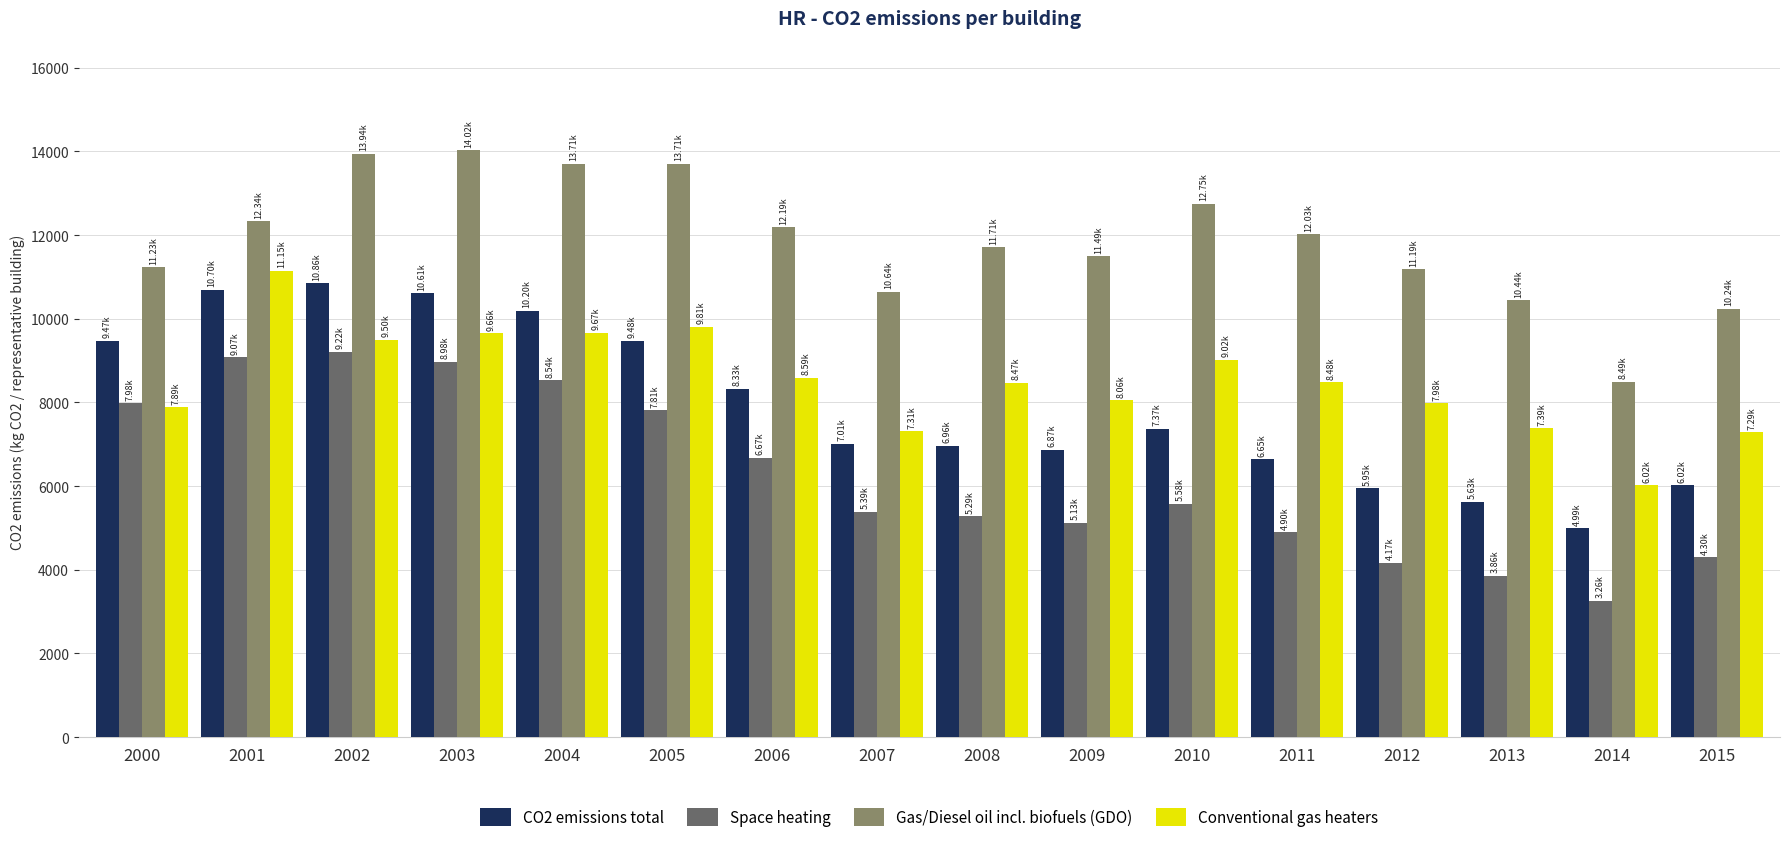

Rank the series at 2003 from highest to lowest value.

Gas/Diesel oil incl. biofuels (GDO), CO2 emissions total, Conventional gas heaters, Space heating